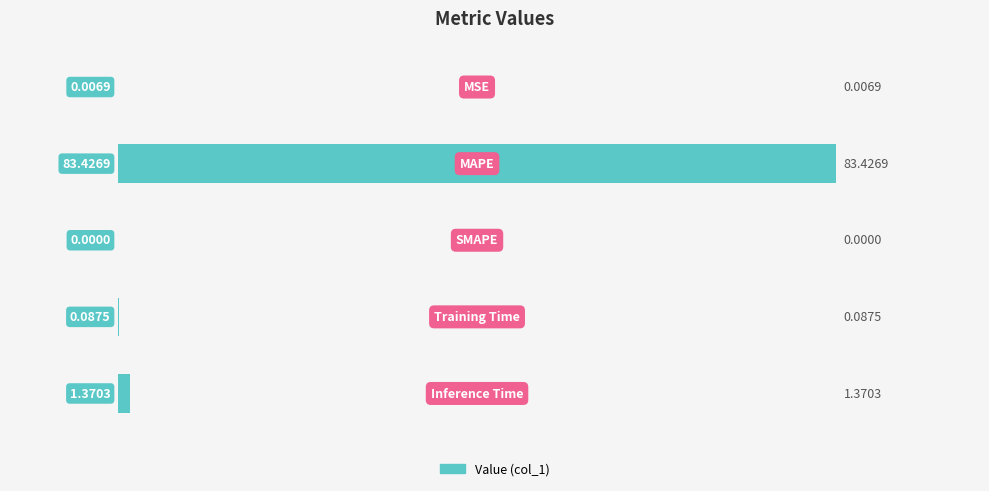

What is the sum of all values?

84.9